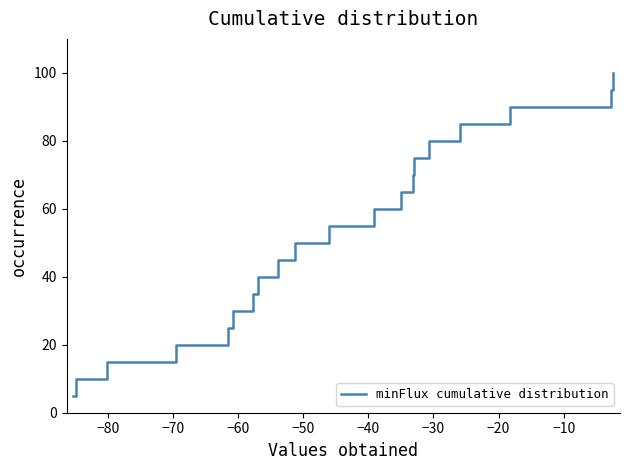

What is the difference between the maximum and minimum values?

95.0